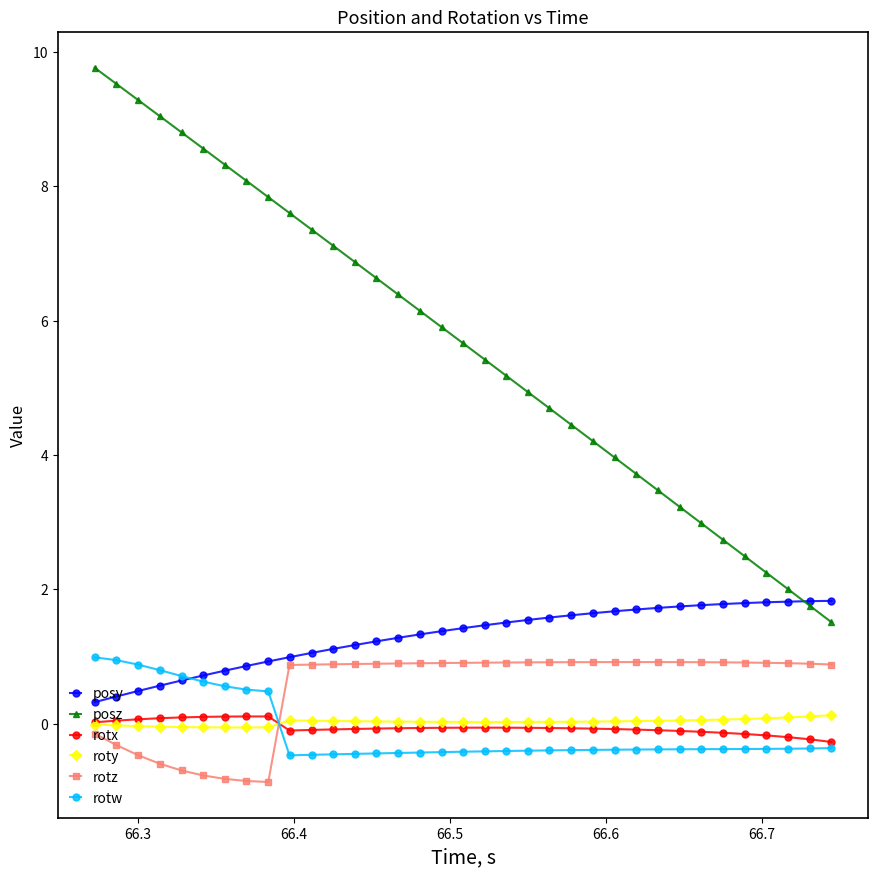

Which series has the largest total across all categories?

posz